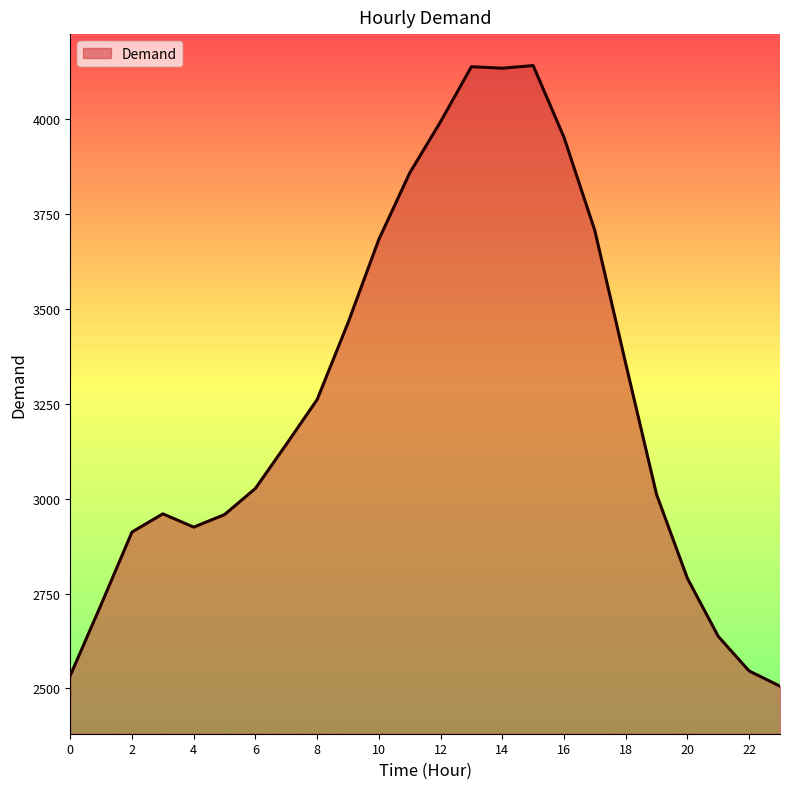

What is the minimum value shown in the chart?

2506